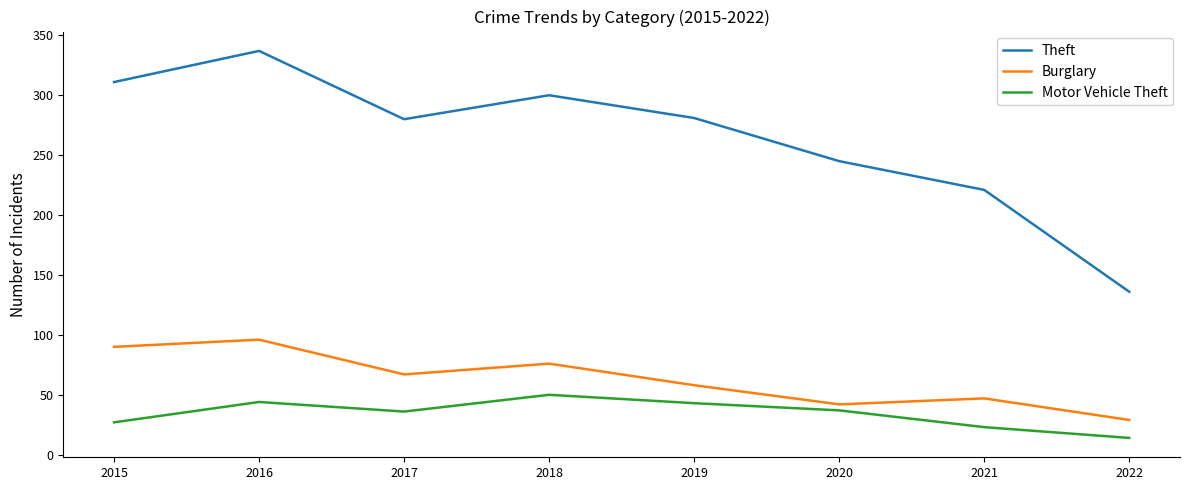

Does the chart display data point markers on the line(s)?

No